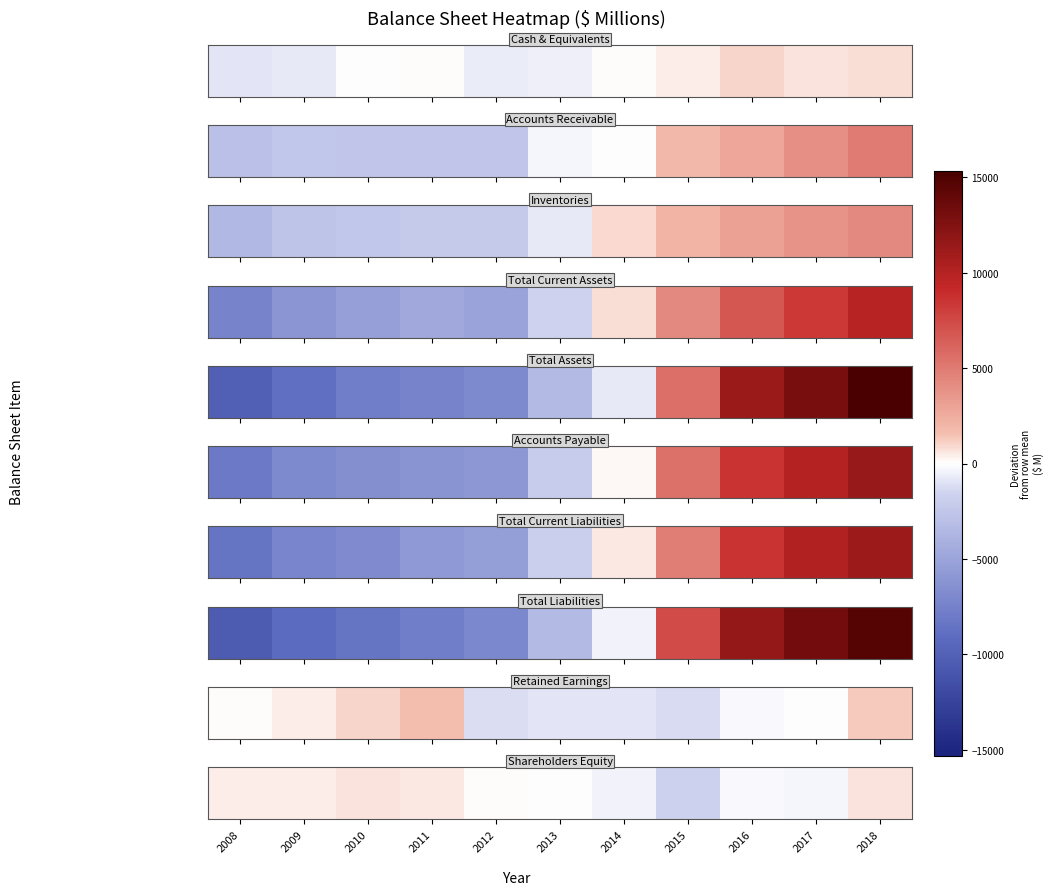

Which has a higher value, 2009 or 2014?

2009